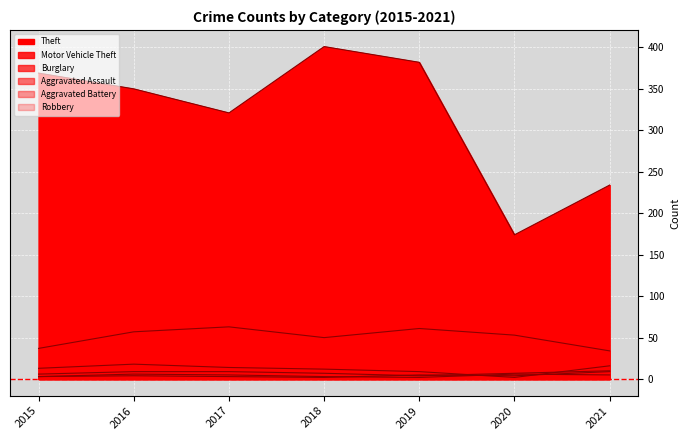

Count the number of data series in this chart.

6